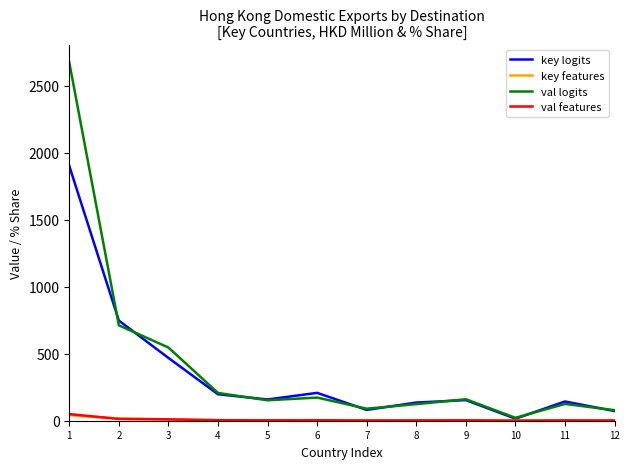

Which series changed the most between 5 and 6?

key logits